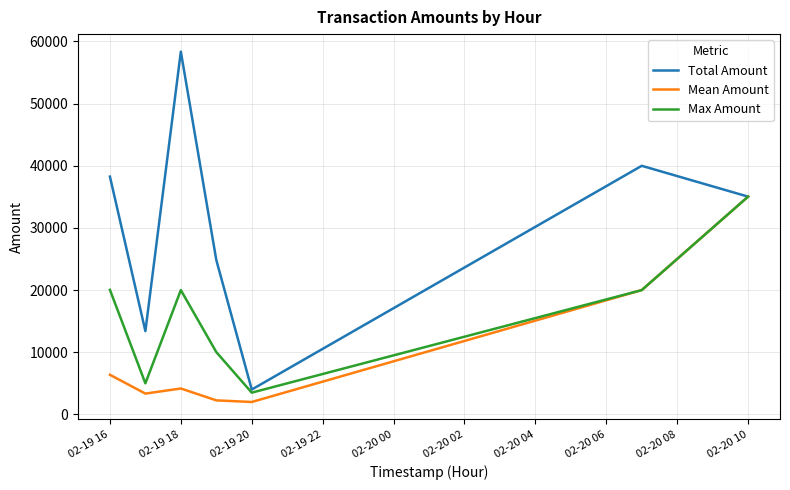

What is the greatest value displayed?

58370.0